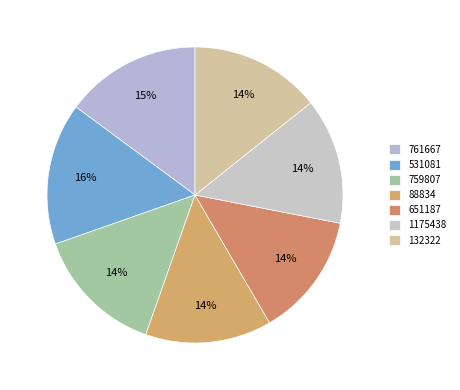

How many segments does this pie chart have?

7